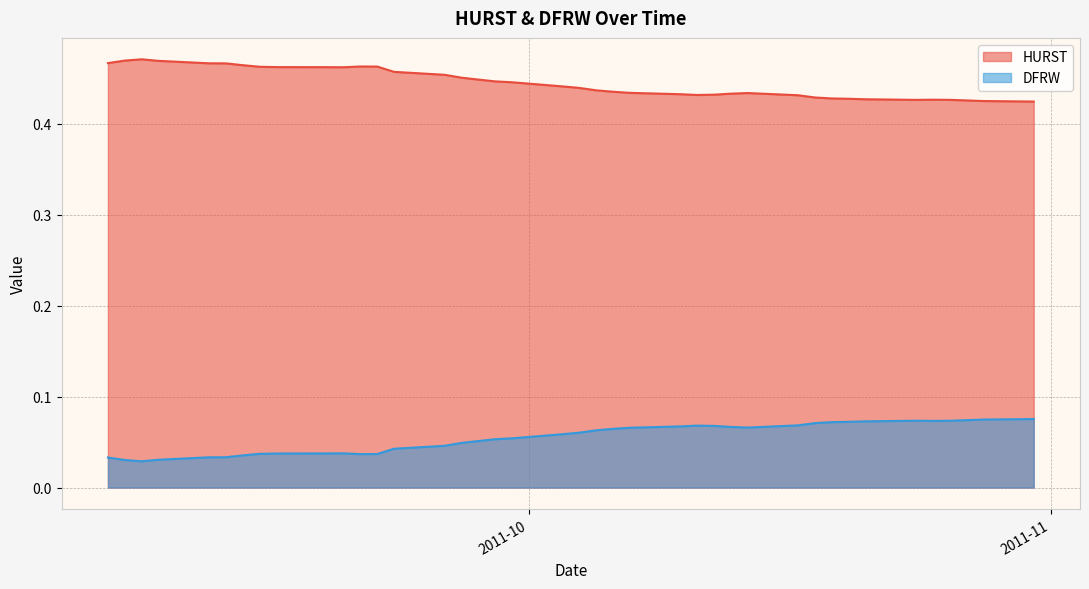

Read the HURST value at 2011-09-06.

0.5